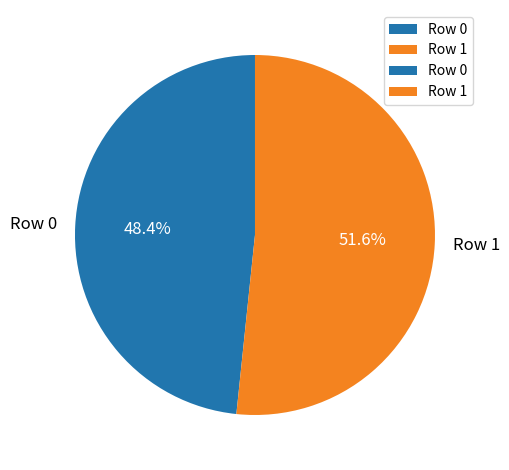

True or false: Row 0 accounts for 61% of the total.

False